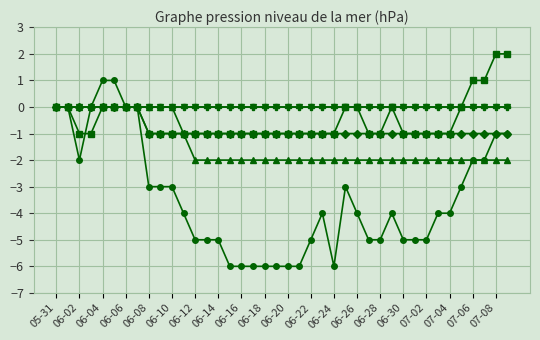

Does the chart have visible grid lines?

Yes